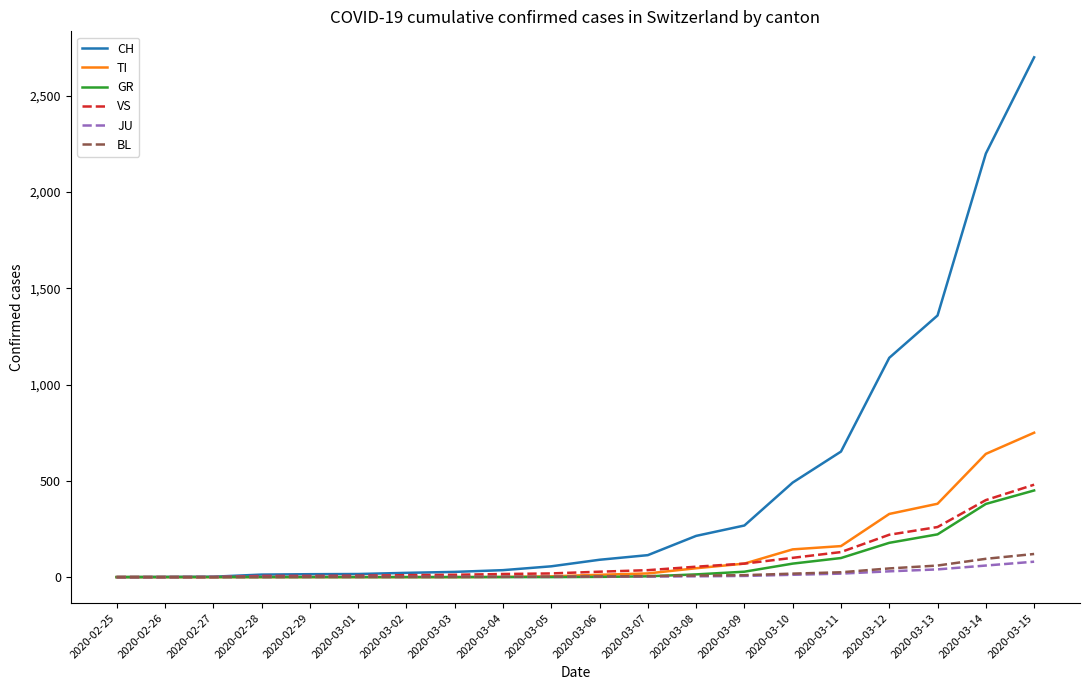

At which category is the sum across all series the highest?

2020-03-15